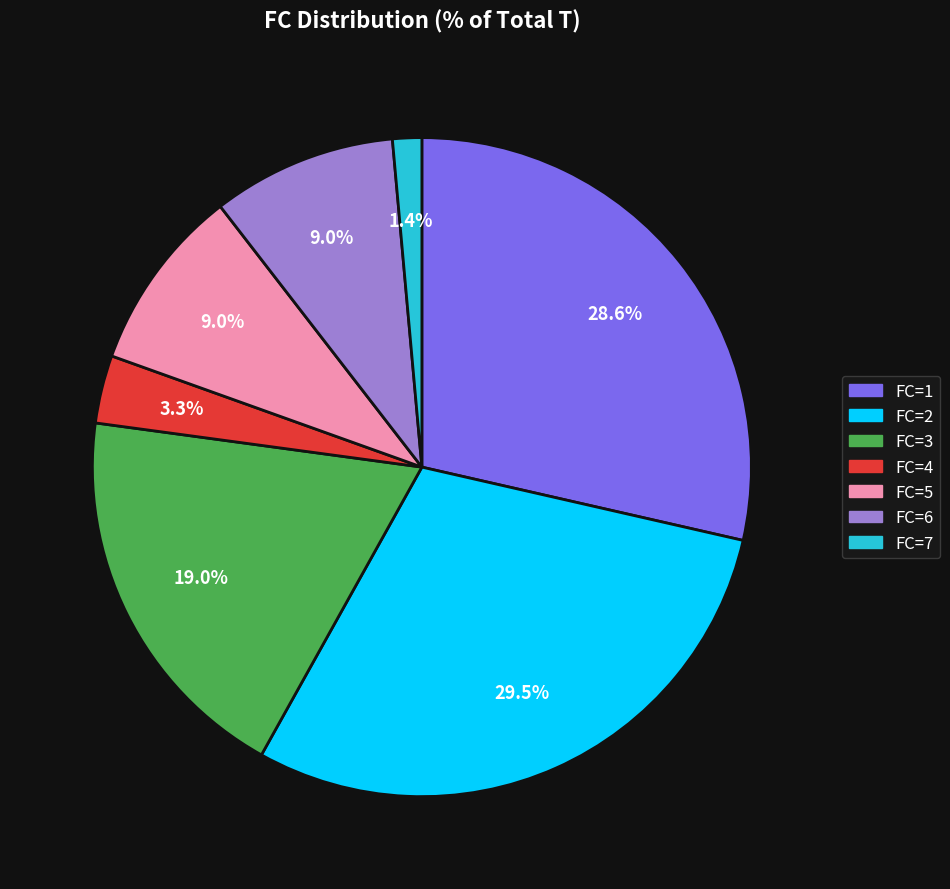

Does any single category account for the majority?

No